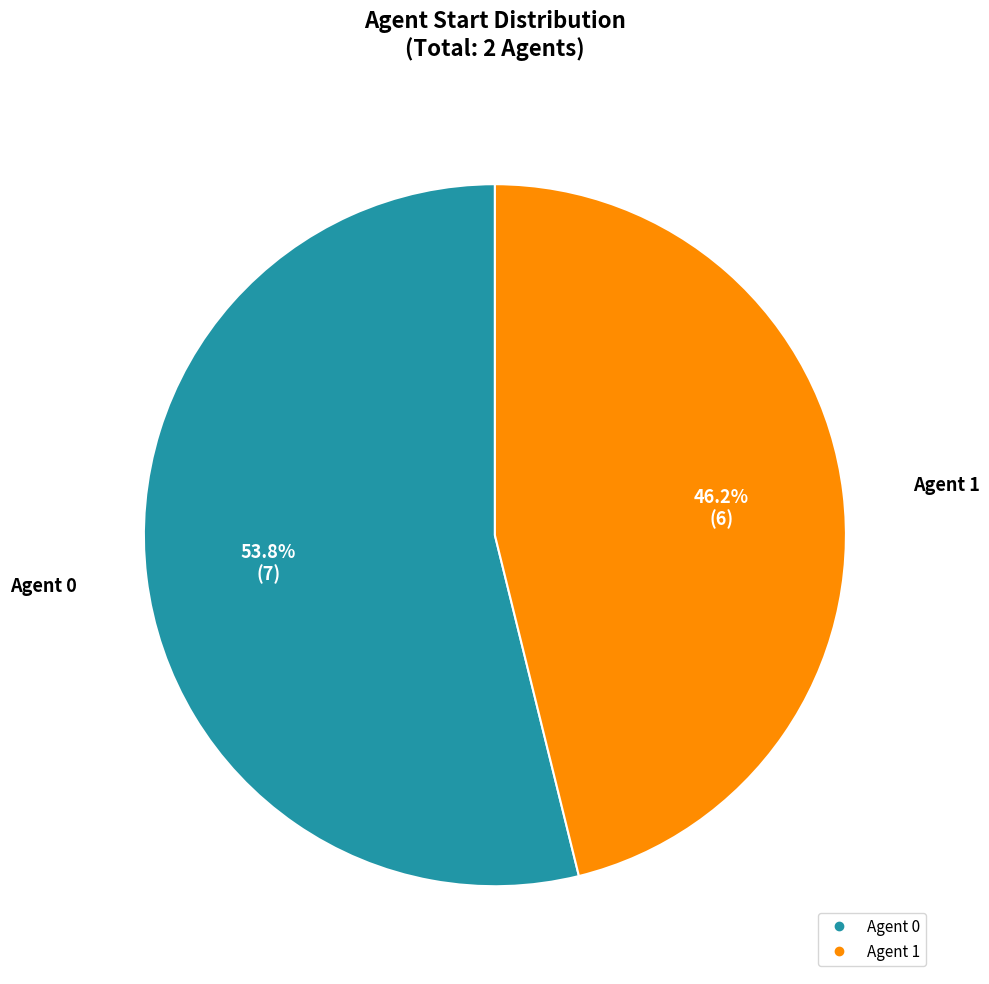

Does any single category account for the majority?

Yes